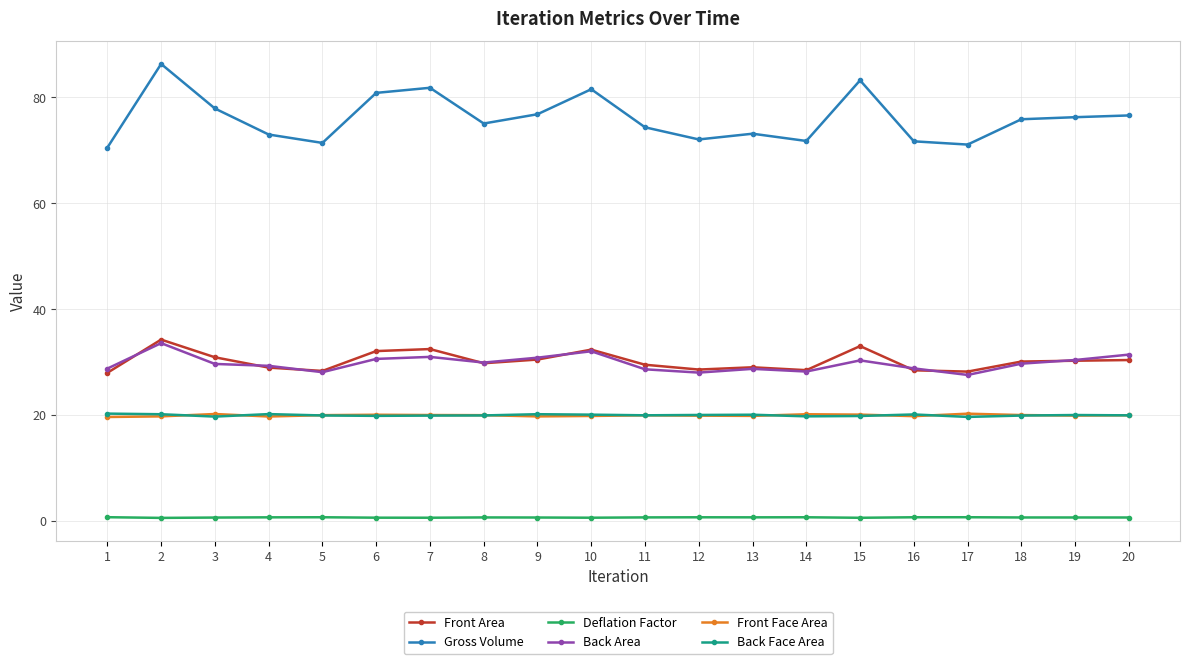

What is the difference between the highest and lowest values at 18?

75.2